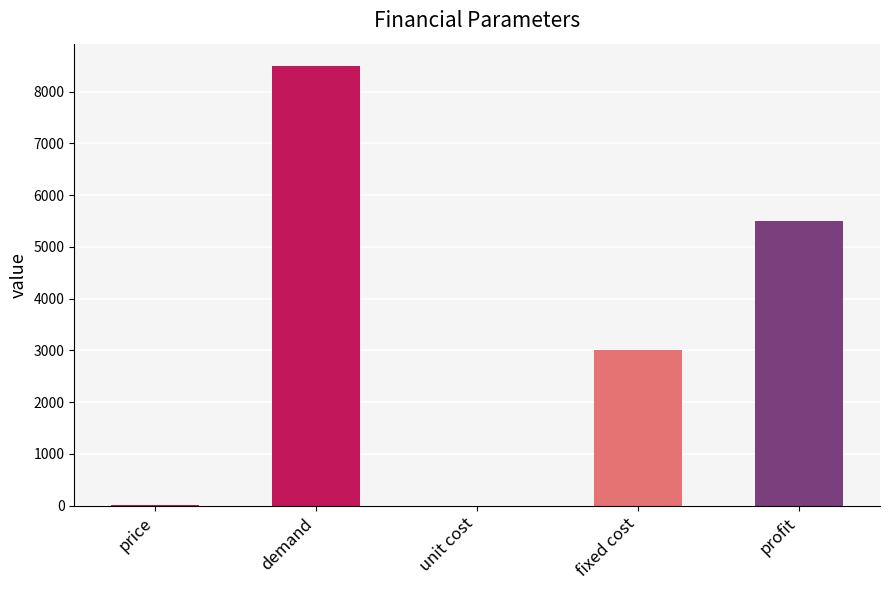

Count the number of data series in this chart.

1